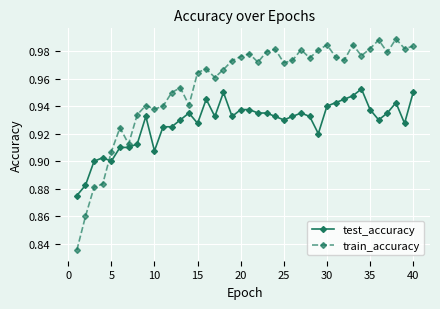

How many times do train_accuracy and test_accuracy cross each other?

1